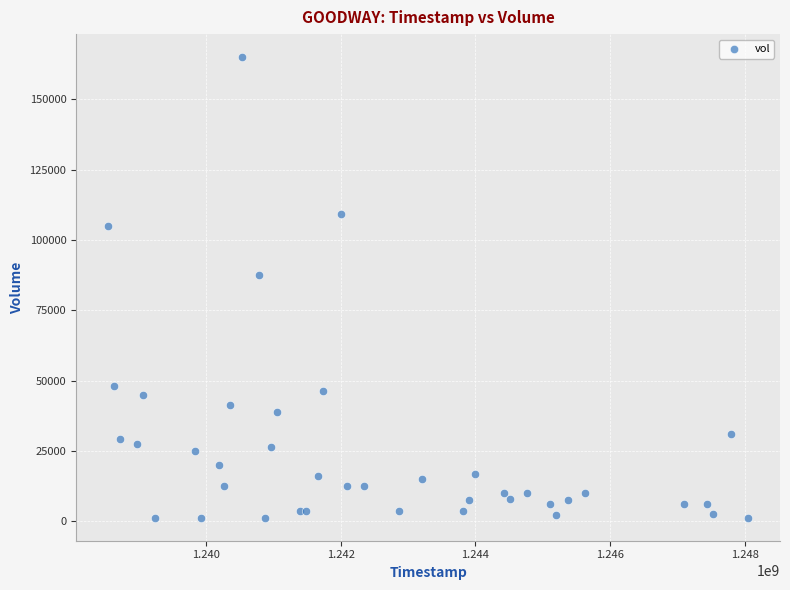

What Y value in the scatter plot is closest to 83125?

87500